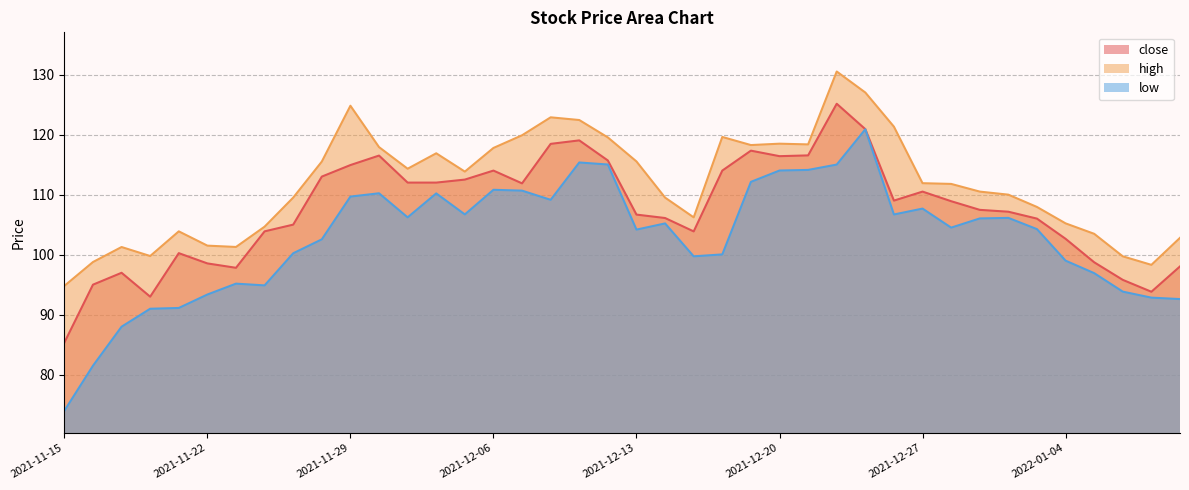

Reading left to right, what are all the values shown in this chart?

close: 85.3	95.0	97.0	93.0	100.2	98.5	97.8	103.9	105.0	113.0	114.9	116.5	112.0	112.0	112.5	114.0	111.9	118.5	119.0	115.7	106.7	106.1	103.9	114.0	117.3	116.4	116.5	125.1	120.9	109.0	110.5	108.9	107.5	107.2	106.0	102.6	98.7	95.8	93.8	98.0
high: 94.8	98.8	101.3	99.8	103.9	101.5	101.3	104.7	109.5	115.5	124.8	117.9	114.3	116.9	113.8	117.8	119.9	122.9	122.4	119.5	115.5	109.5	106.2	119.6	118.2	118.5	118.4	130.5	127.0	121.3	111.9	111.8	110.5	110.0	107.9	105.2	103.5	99.7	98.3	102.8
low: 74.0	81.5	88.0	91.0	91.1	93.4	95.2	94.9	100.2	102.5	109.7	110.2	106.2	110.2	106.7	110.8	110.7	109.1	115.3	115.0	104.2	105.2	99.7	100.0	112.1	114.0	114.1	115.0	120.9	106.7	107.7	104.5	106.0	106.1	104.2	99.0	96.9	93.8	92.8	92.6